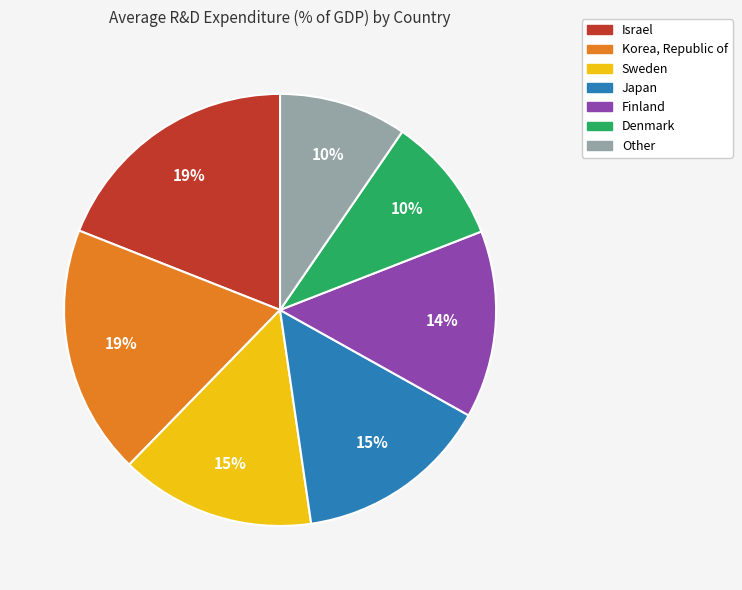

Is there any slice that represents more than half of the pie?

No